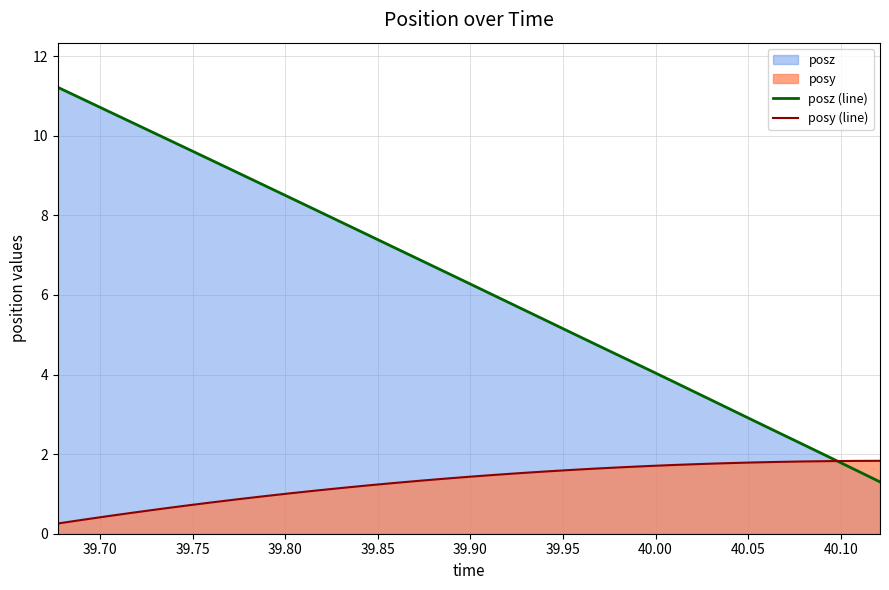

Which series has the largest total across all categories?

posz (line)